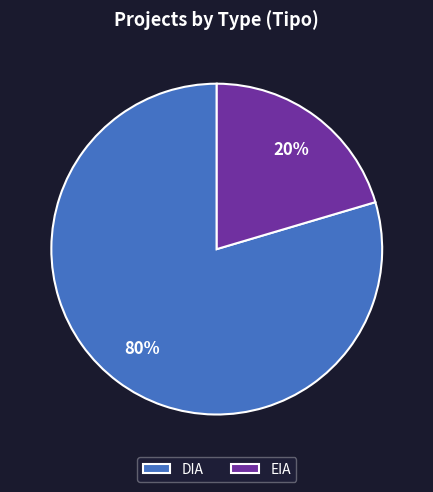

What is the largest slice in the pie chart?

DIA